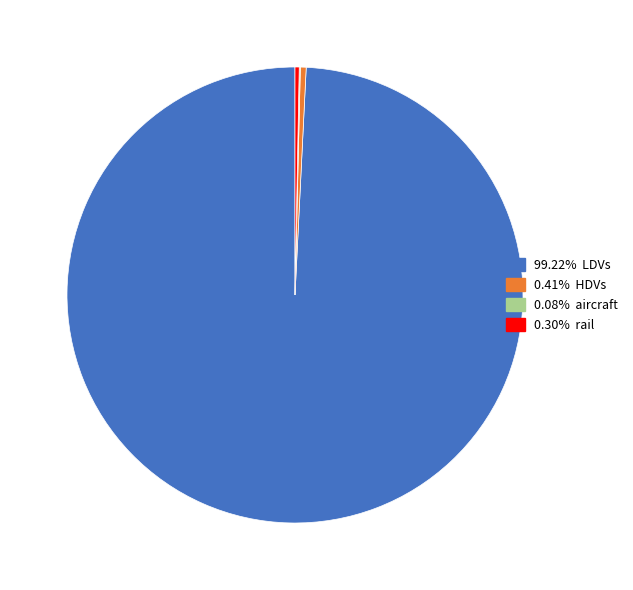

Is there a majority slice in this chart?

Yes